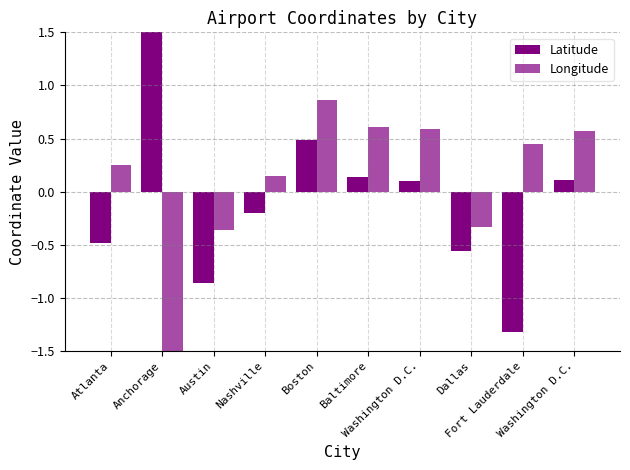

Reading left to right, extract all data points from this chart.

Latitude: -0.5	2.6	-0.9	-0.2	0.5	0.1	0.1	-0.6	-1.3	0.1
Longitude: 0.2	-2.8	-0.4	0.1	0.9	0.6	0.6	-0.3	0.4	0.6